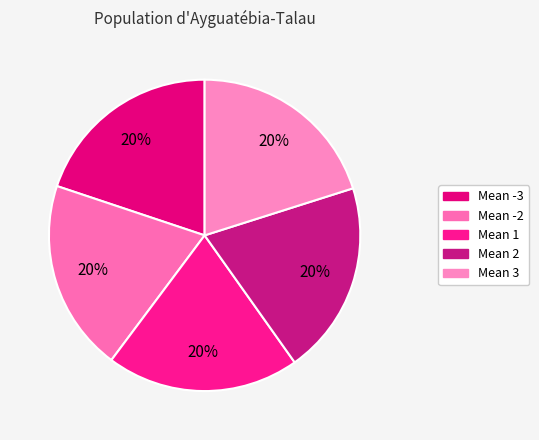

What percentage is the Mean -2 slice, to the nearest percent?

20%